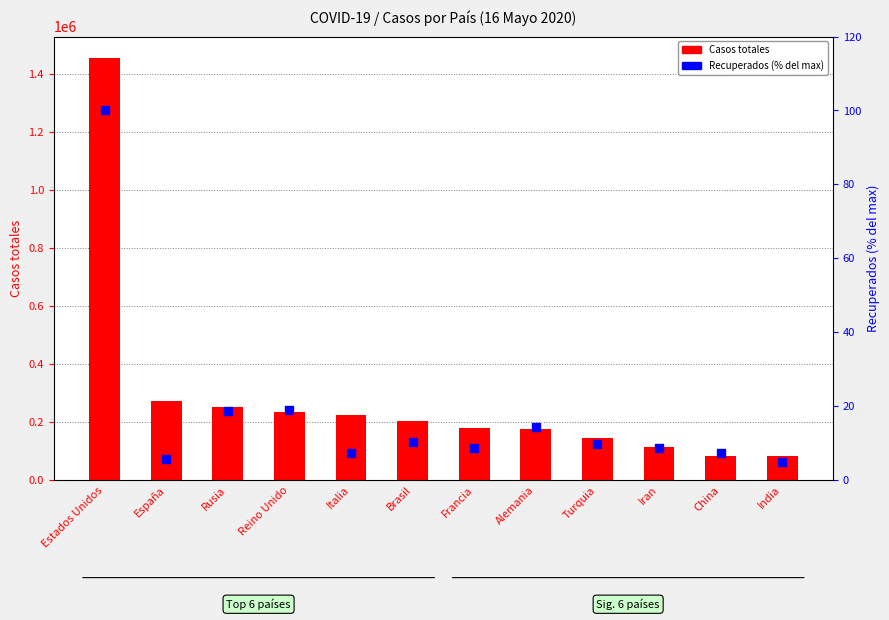

What is the total value across all series at Rusia?

252263.7